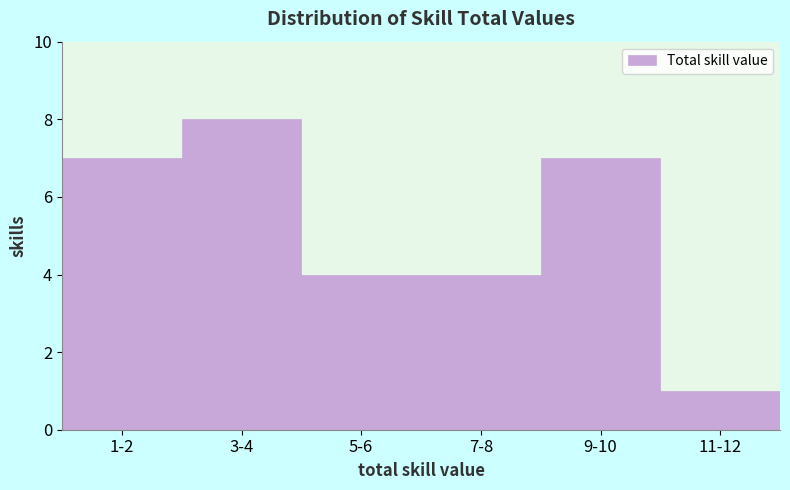

Reading left to right, extract all data points from this chart.

1-2=7	3-4=8	5-6=4	7-8=4	9-10=7	11-12=1